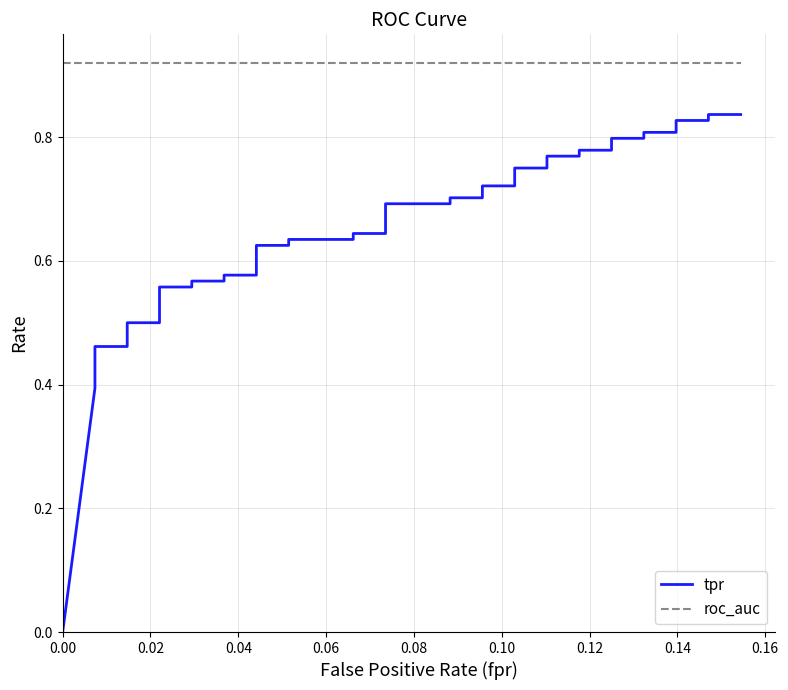

The tpr series shows 0.3 at 22. True or false?

False